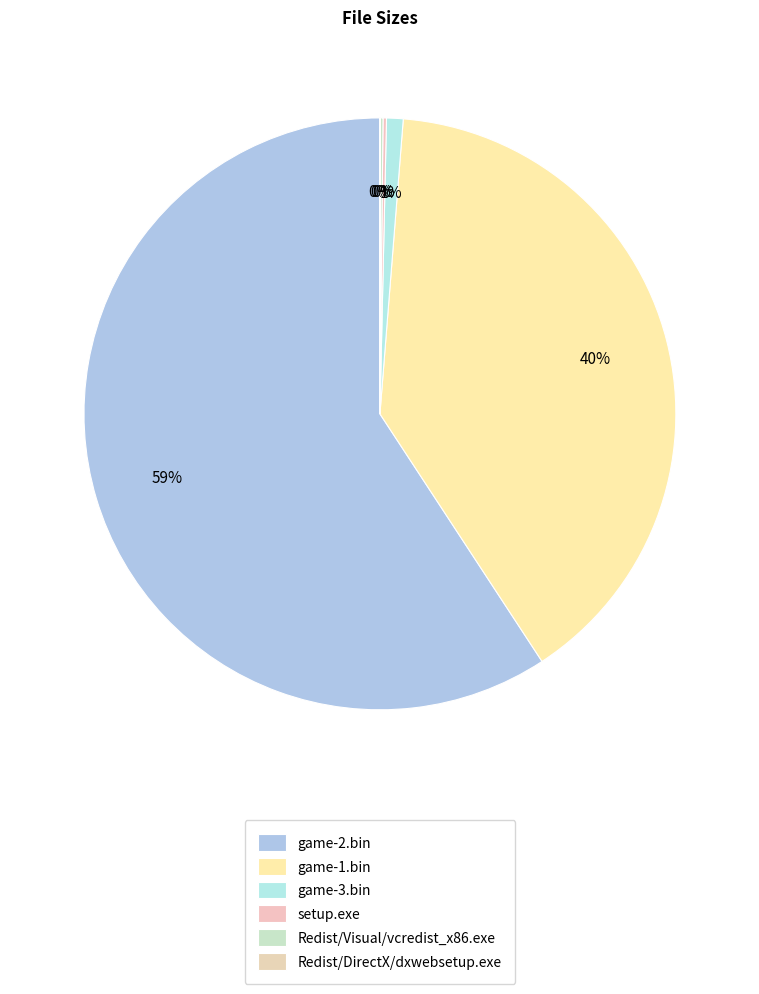

Count the number of slices in the pie.

6